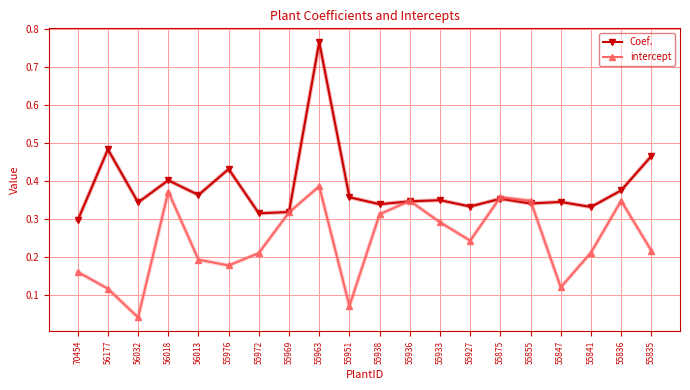

How many series are shown in this chart?

2